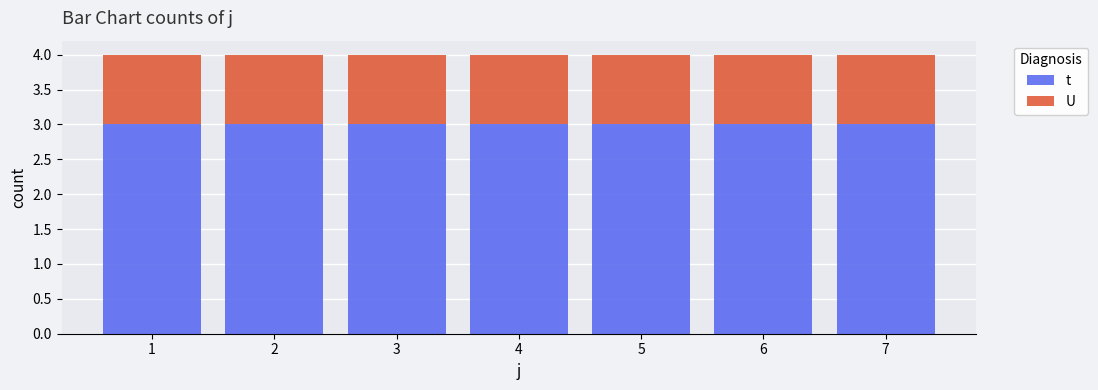

Count the number of data series in this chart.

2